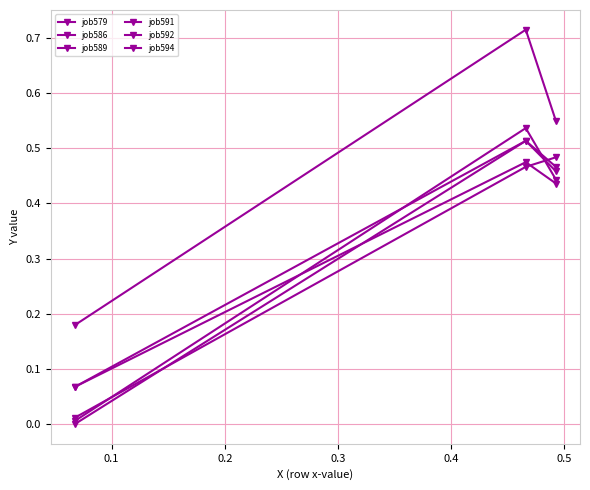

How many series are shown in this chart?

6